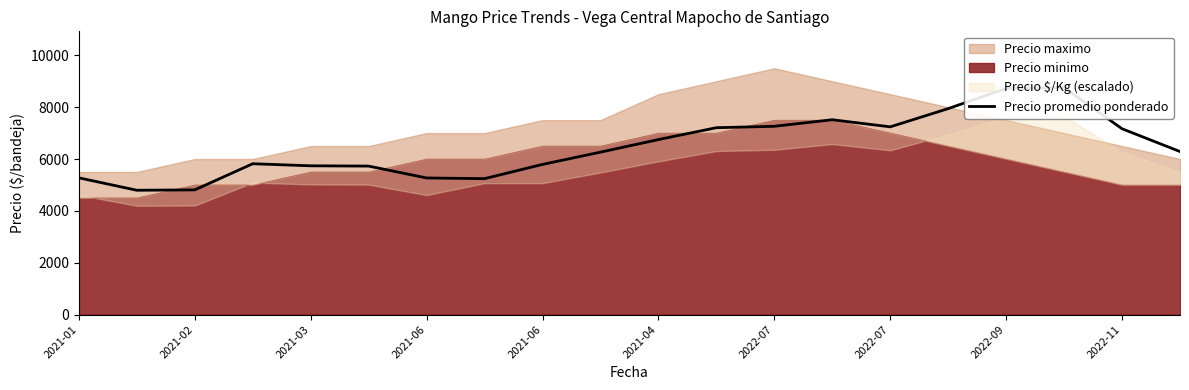

Where does the data first go above 6288?

2021-04